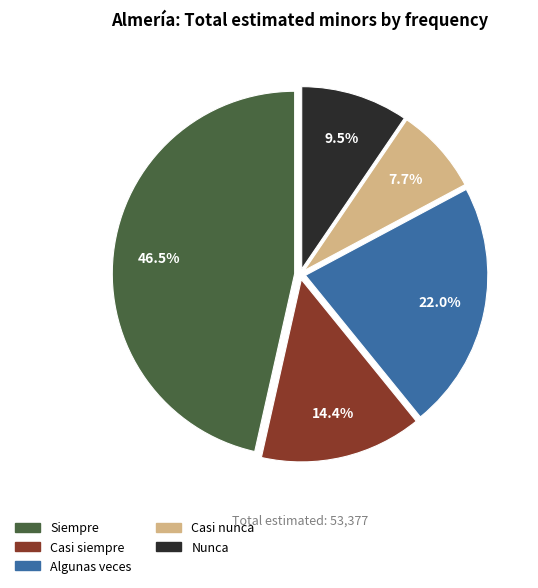

Approximately how many times larger is the value at Algunas veces compared to Nunca?

2.3